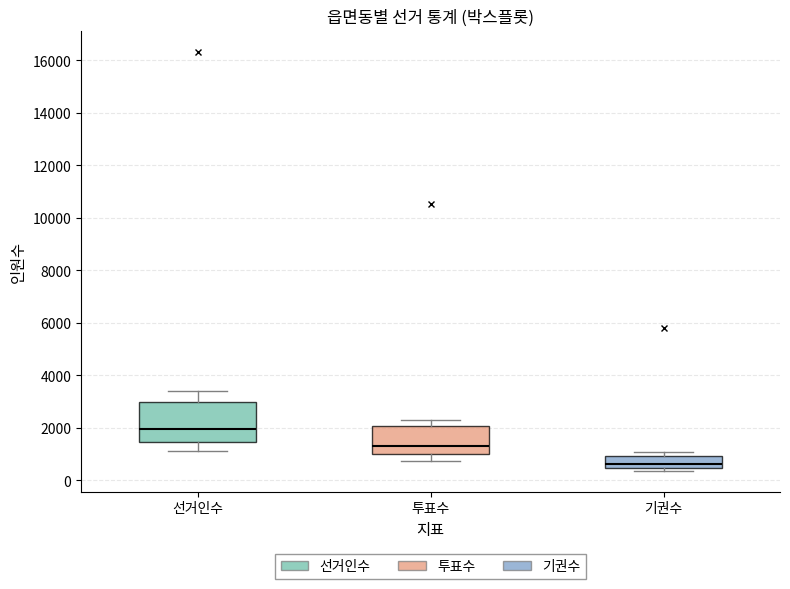

Where is the upper edge of the box for 기권수 on the y-axis? The values are not printed on the chart, so give them approximately, as read against the axis.

1000